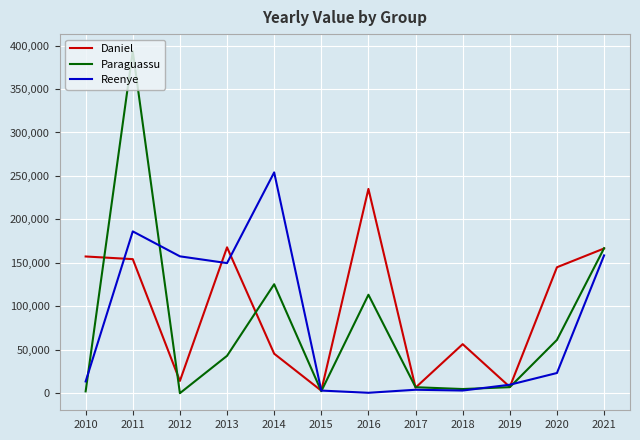

What is the maximum value shown in the chart?

393543.4